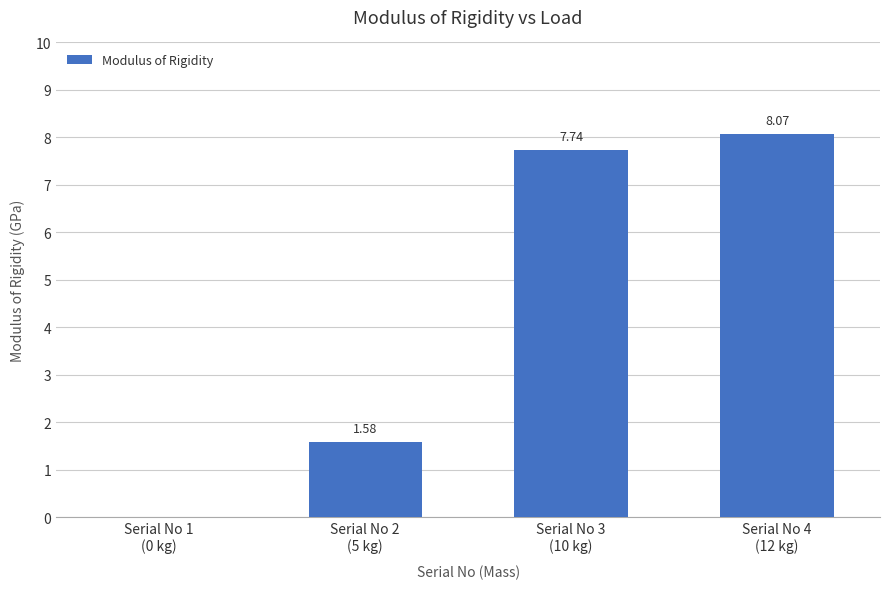

How many categories are shown in the chart?

4